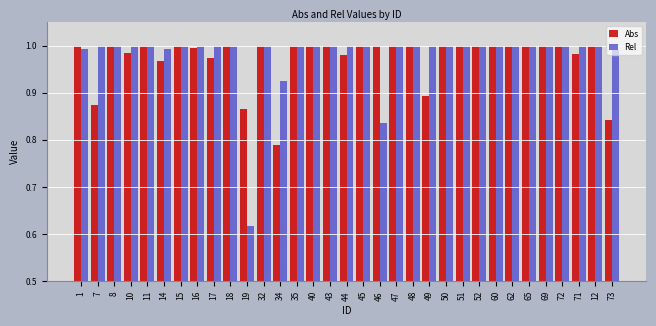

What is the total value across all series at 43?

2.0